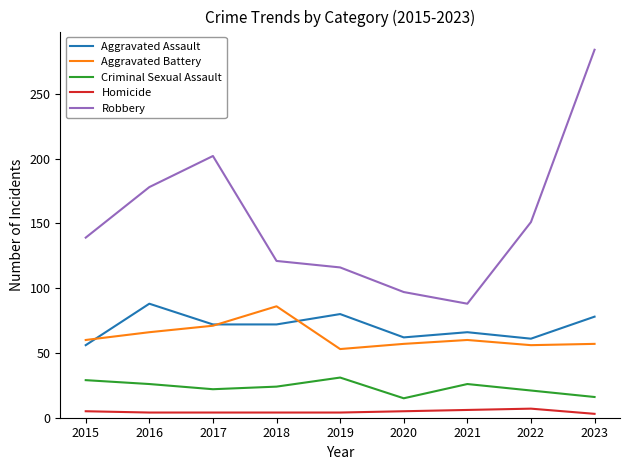

Which series has the largest total across all categories?

Robbery